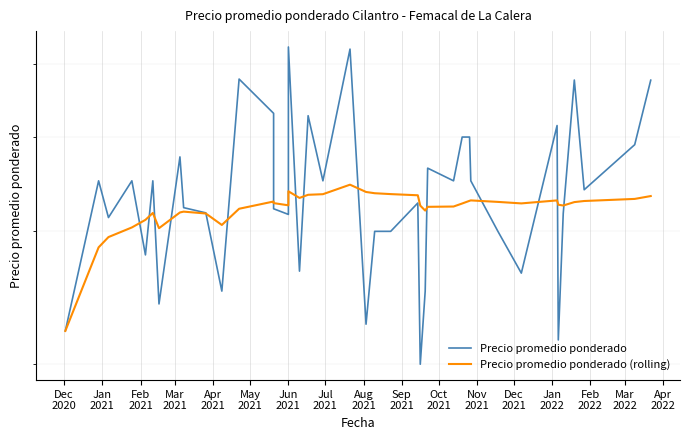

At how many categories does at least one series exceed 5211?

2